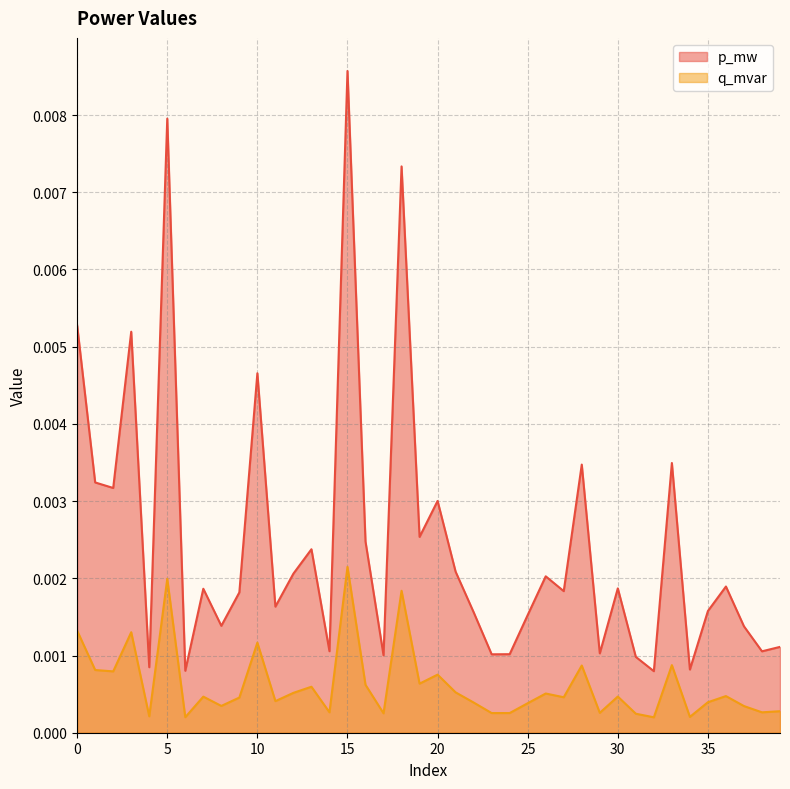

At which label does p_mw reach its minimum?

32